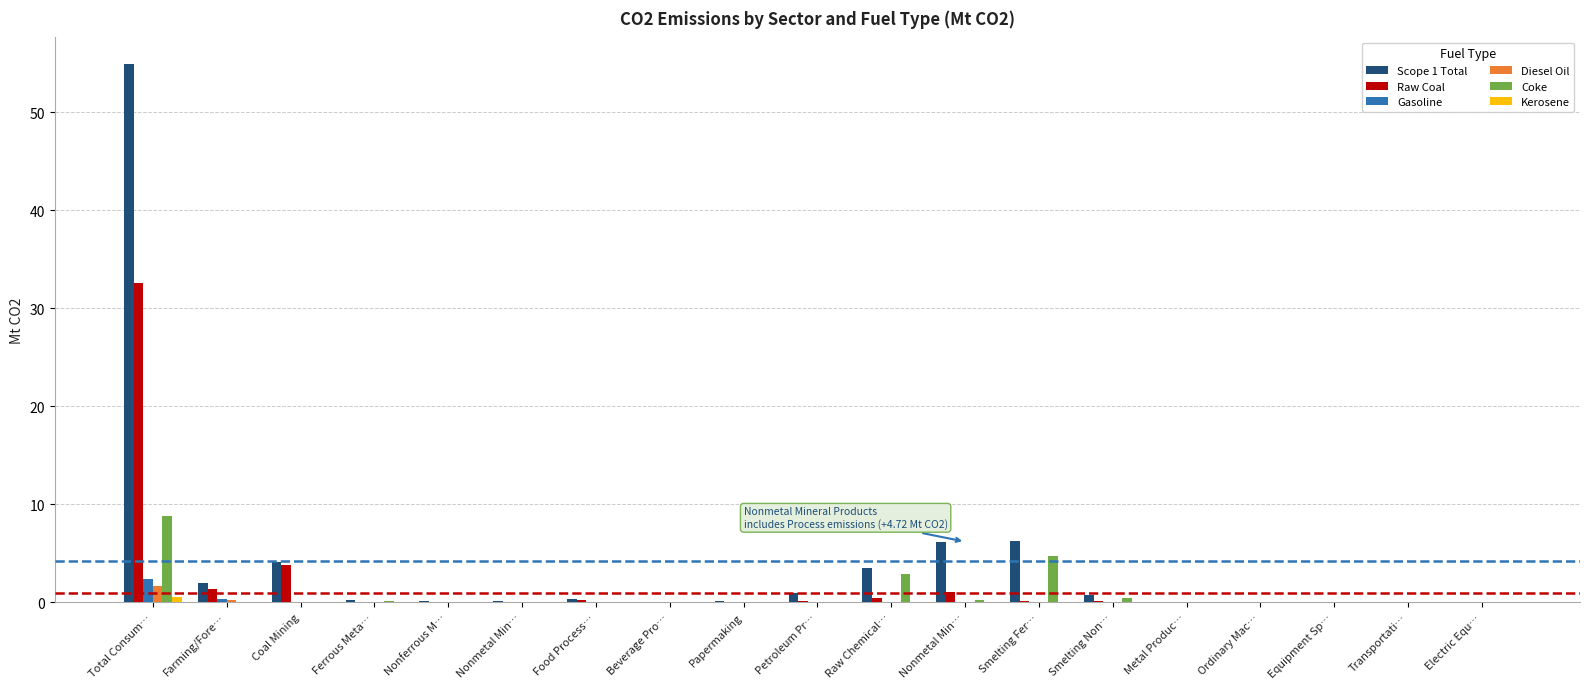

Count the number of categories in the chart.

19